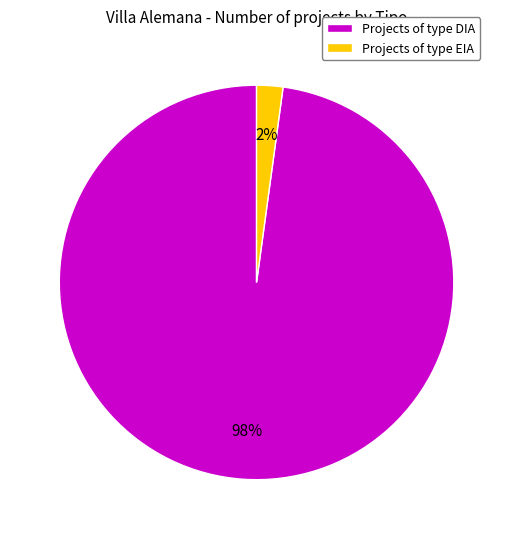

Which has a higher value, Projects of type DIA or Projects of type EIA?

Projects of type DIA